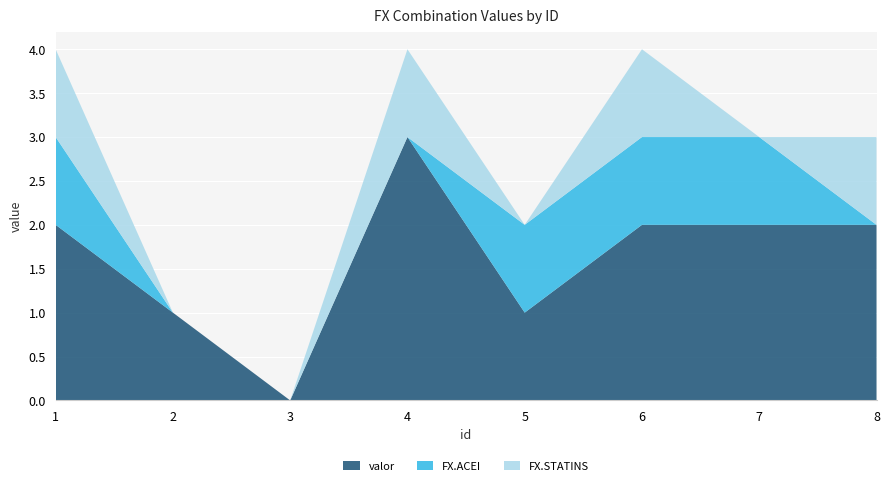

Reading left to right, transcribe all the data shown in this chart.

valor: 1=2	2=1	3=0	4=3	5=1	6=2	7=2	8=2
FX.ACEI: 1=1	2=0	3=0	4=0	5=1	6=1	7=1	8=0
FX.STATINS: 1=1	2=0	3=0	4=1	5=0	6=1	7=0	8=1